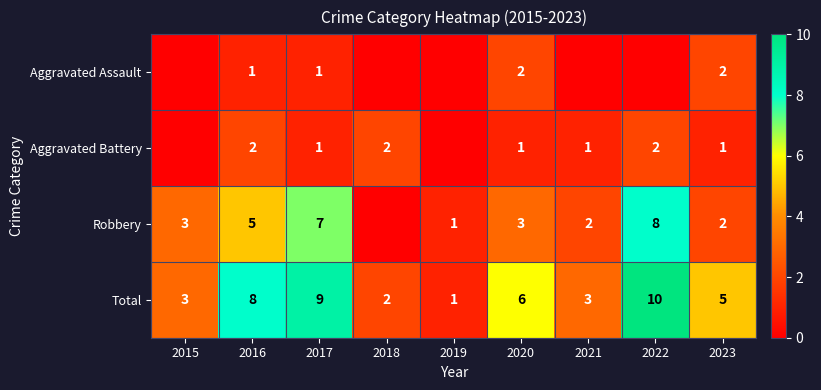

At which label is Total closest to 5?

2023